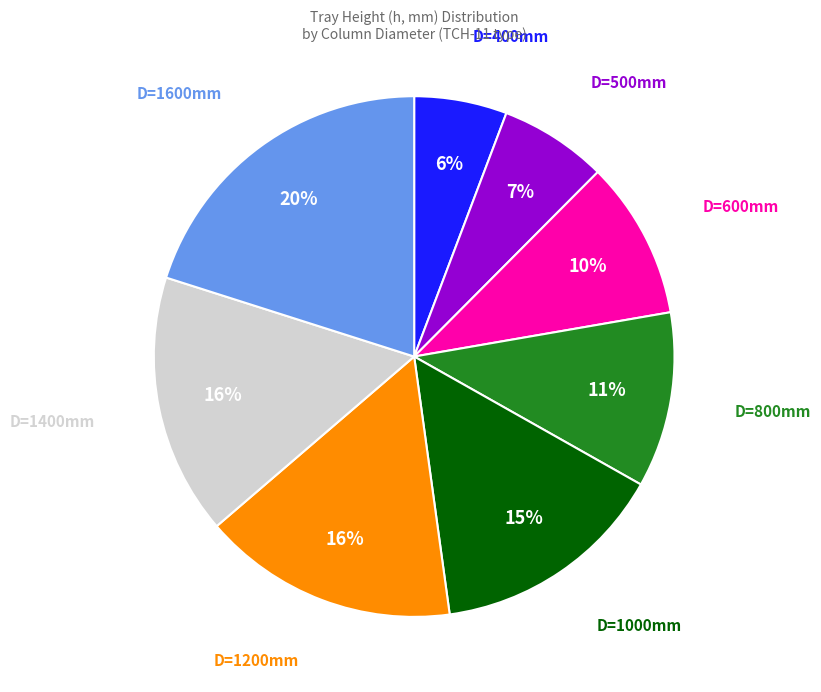

How many segments does this pie chart have?

8